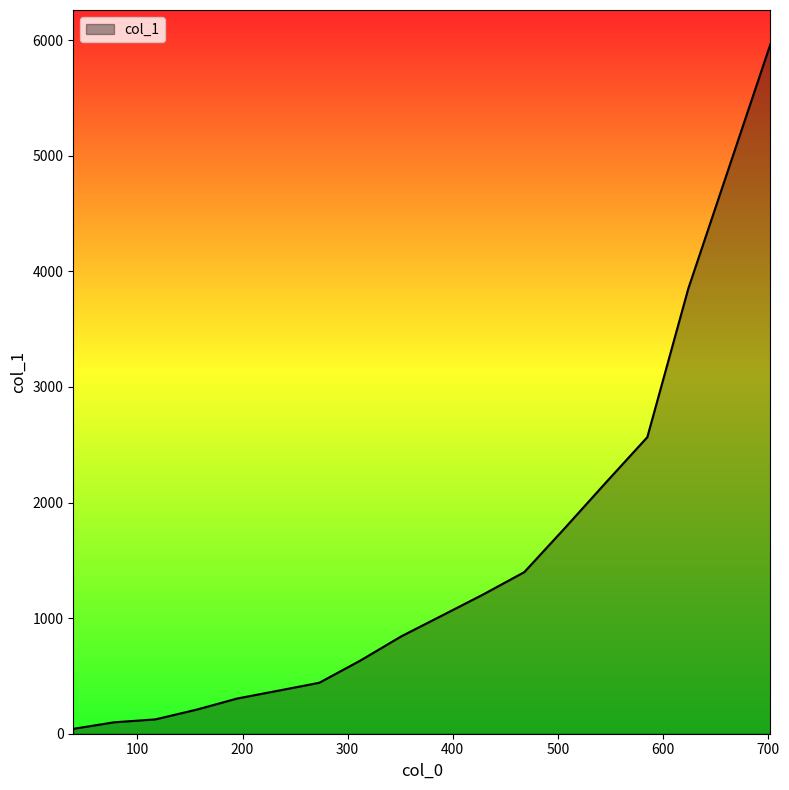

What is the difference between the maximum and minimum values?

5920.2